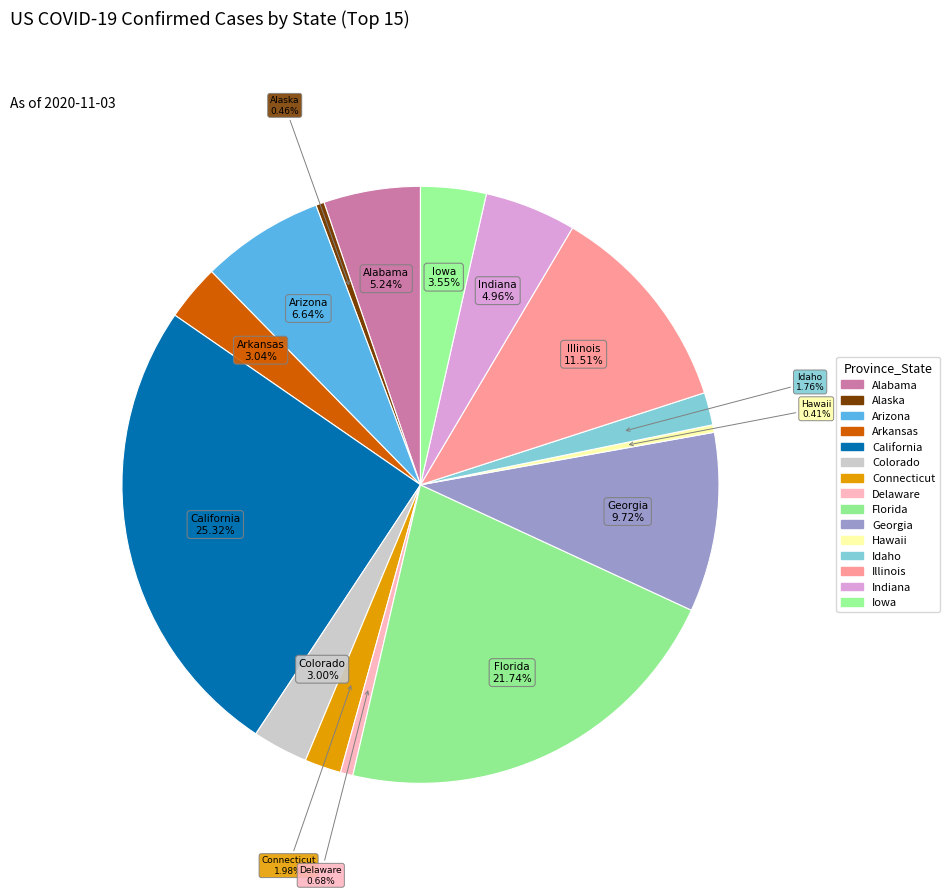

Which slice is the largest?

California